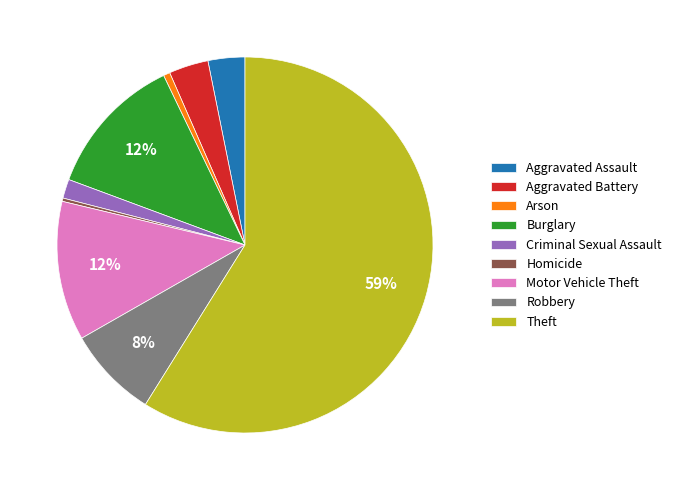

Combined, do Burglary and Homicide account for over 50%?

No